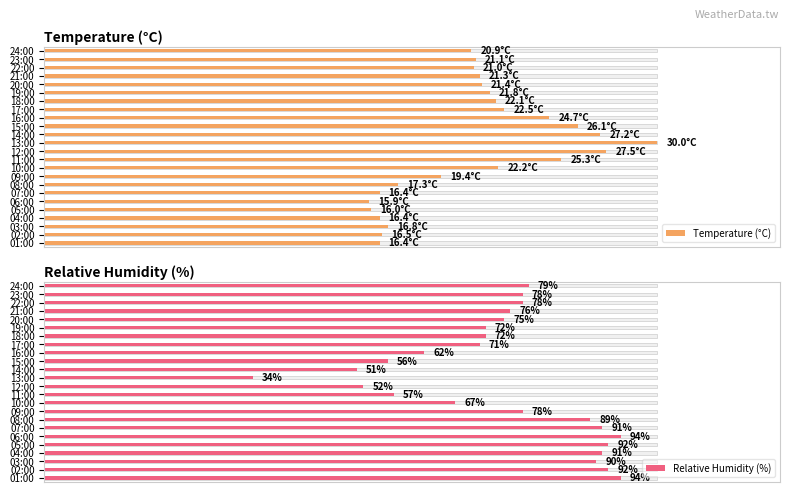

Count the number of data series in this chart.

2